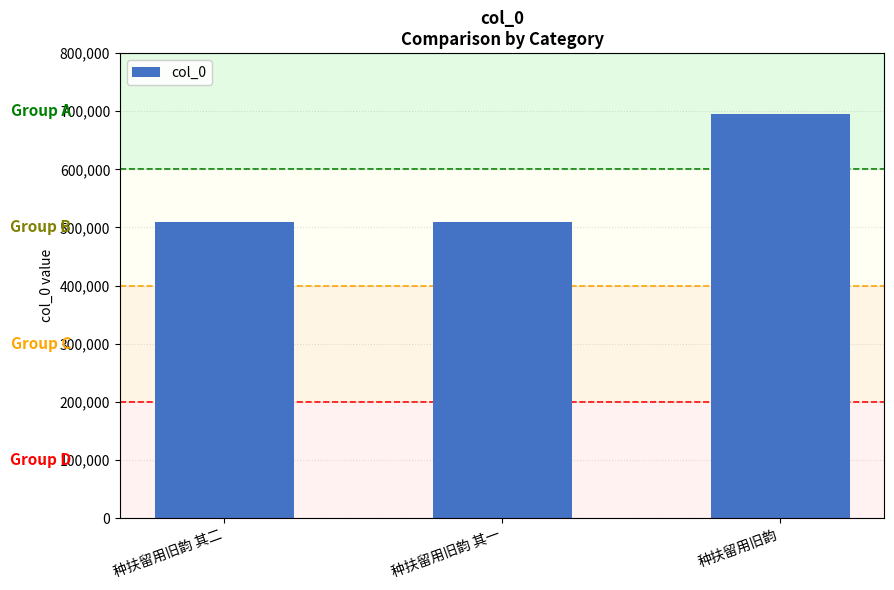

What is the label of the 1st bar from the left?

种扶留用旧韵 其二